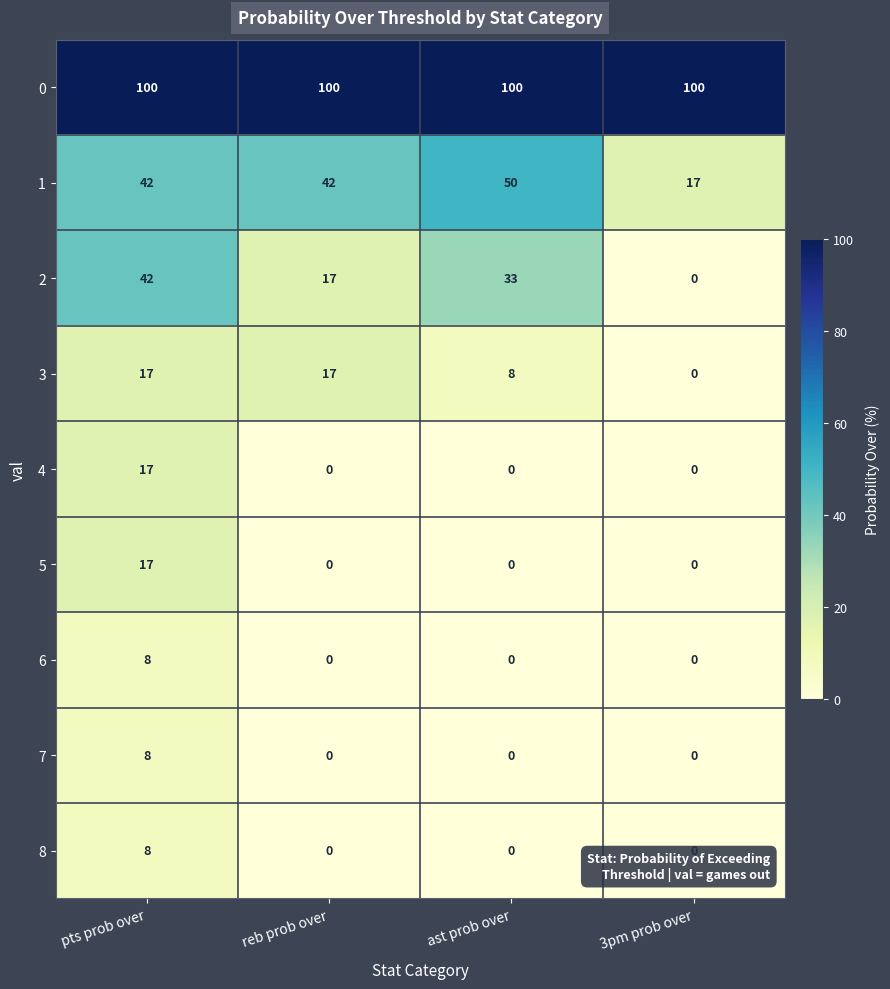

Is it true that 7 equals 8 at pts prob over?

True